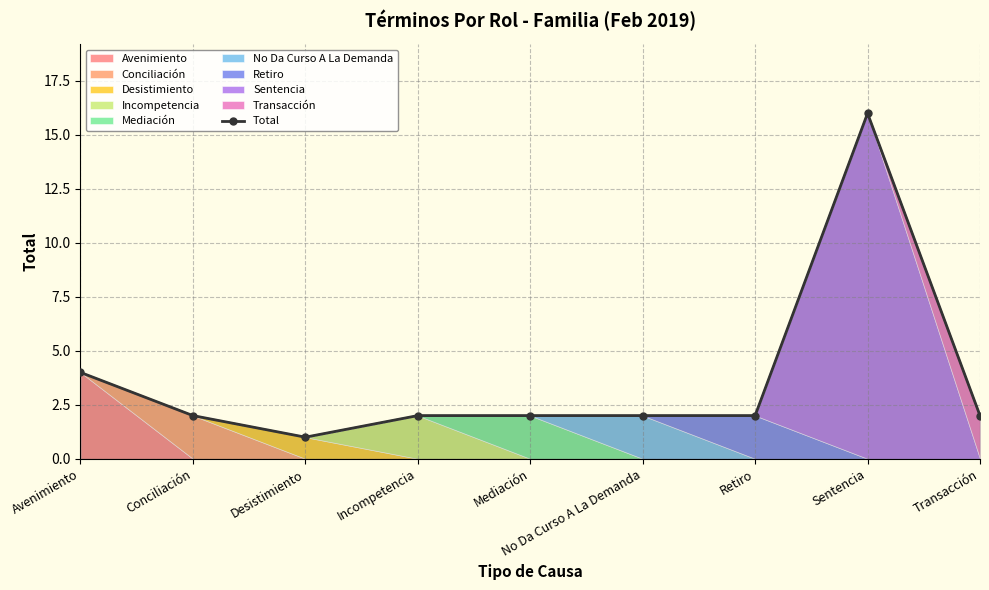

Reading right to left, list all the values displayed in this chart.

Transacción=2	Sentencia=16	Retiro=2	No Da Curso A La Demanda=2	Mediación=2	Incompetencia=2	Desistimiento=1	Conciliación=2	Avenimiento=4